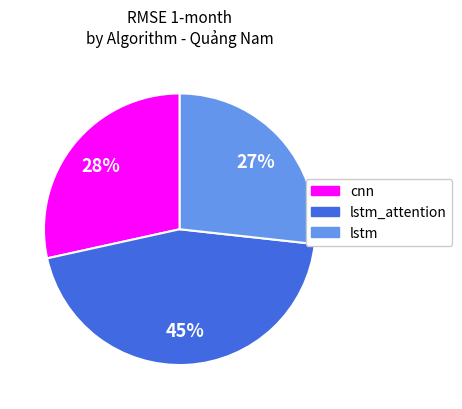

Is there any slice that represents more than half of the pie?

No